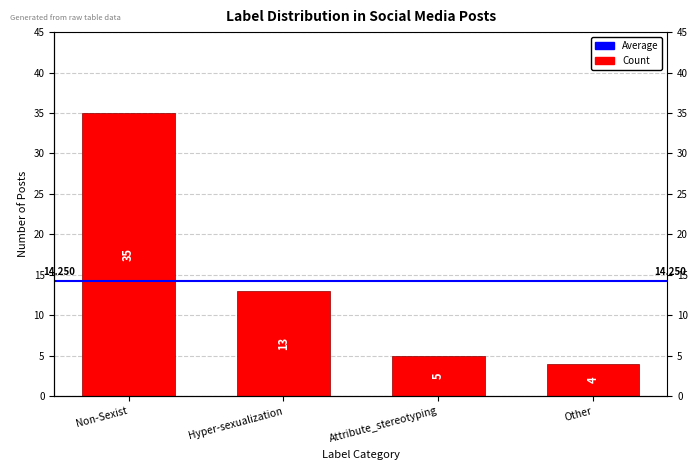

What is the sum of all values?

57